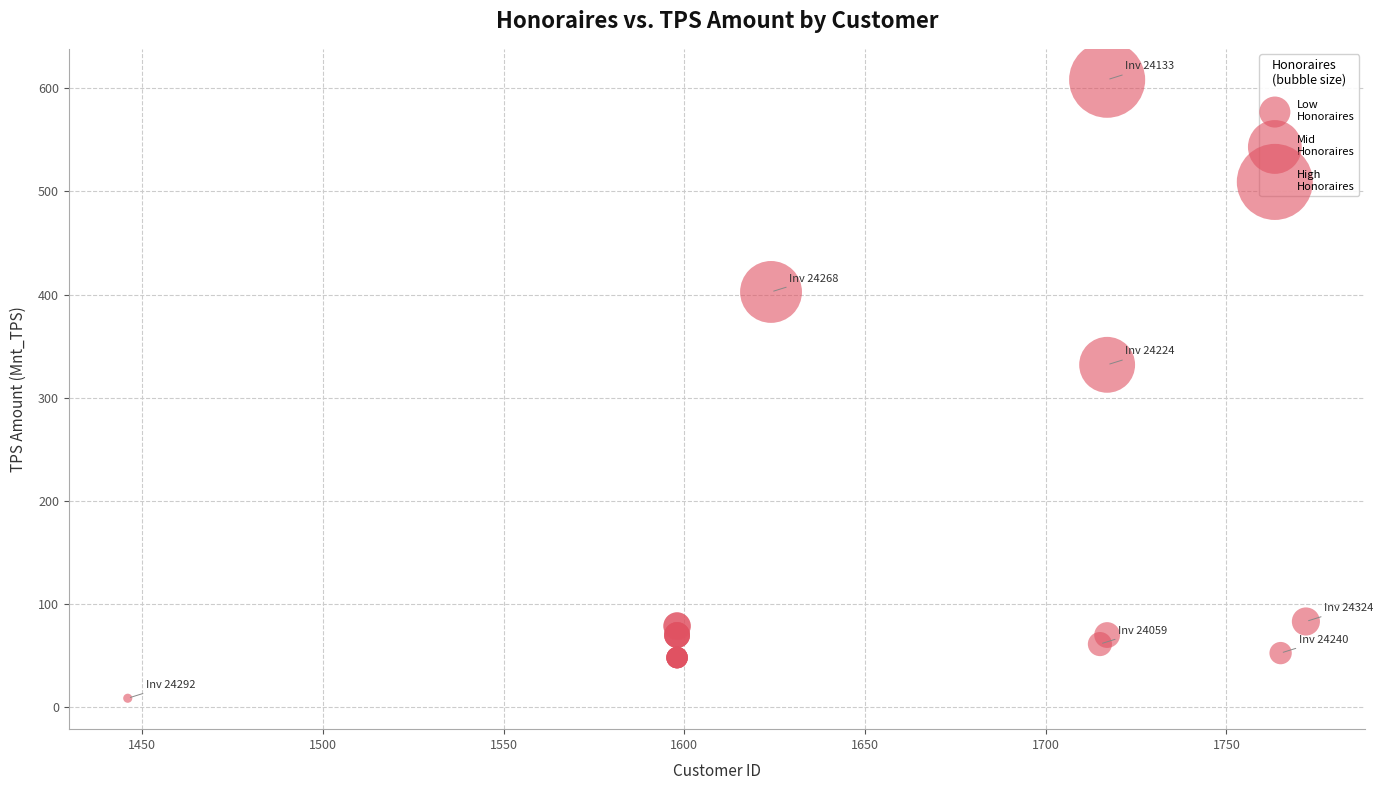

What Y value in the scatter plot is closest to 308?

331.9